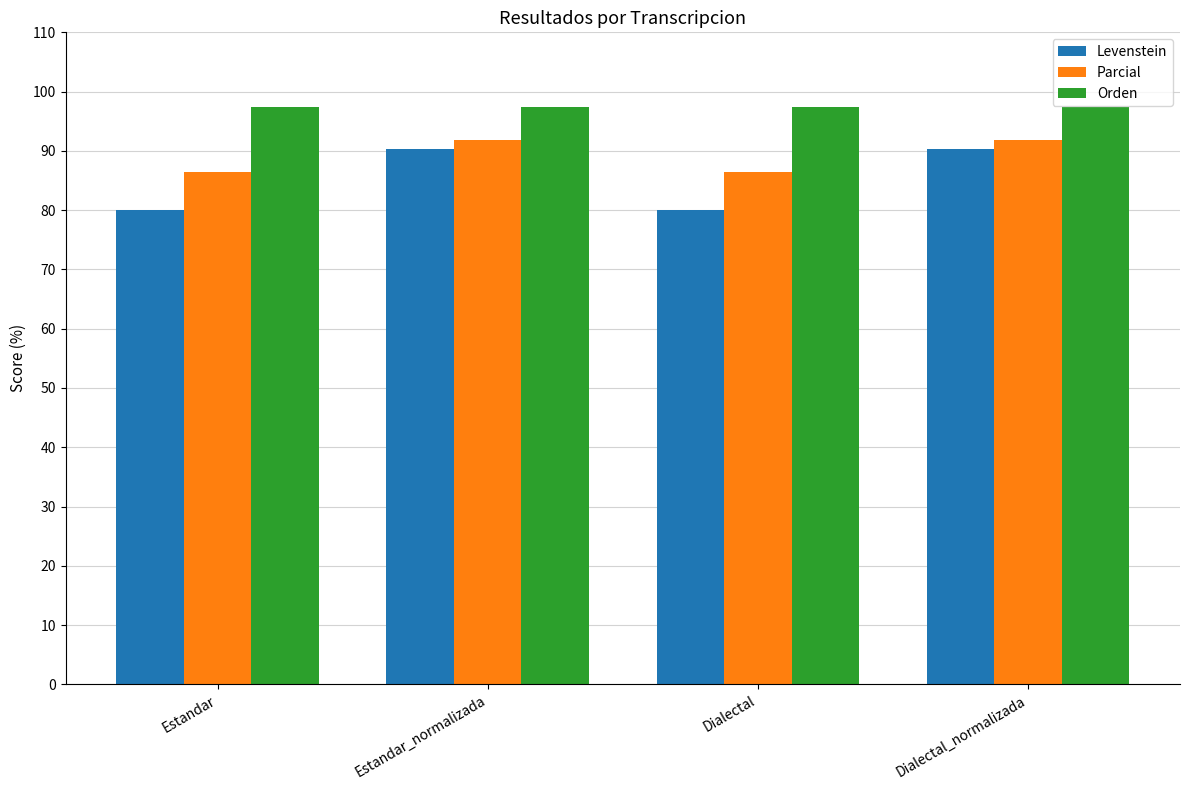

The Parcial series shows 56.9 at Dialectal_normalizada. True or false?

False